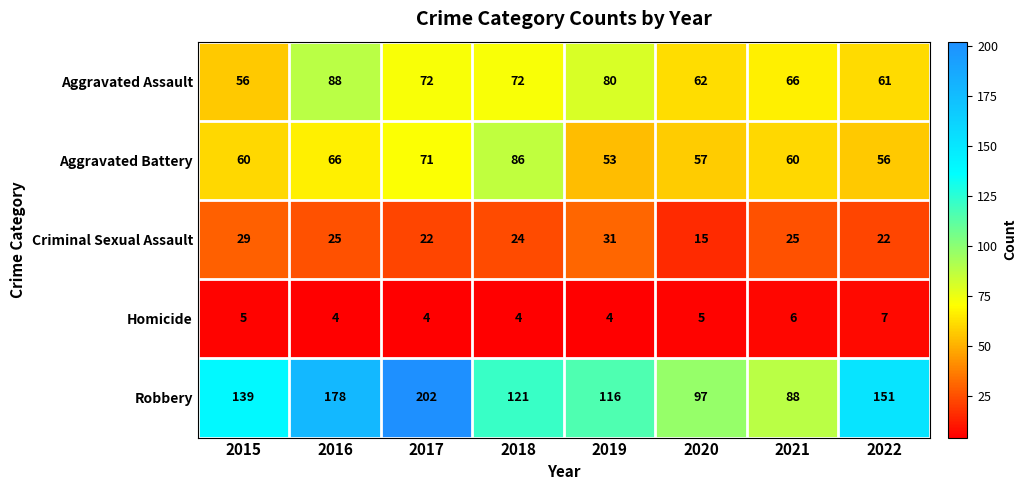

Which series has the widest spread of values?

Robbery